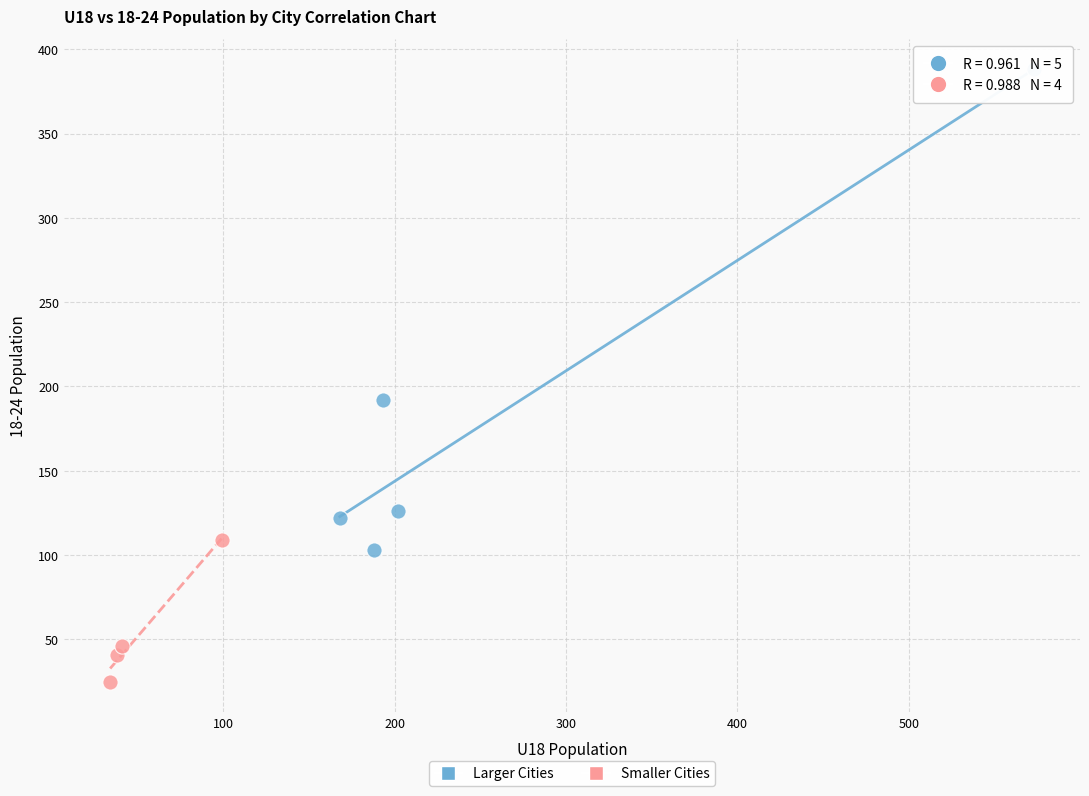

Which series has the widest spread of Y values?

Larger Cities